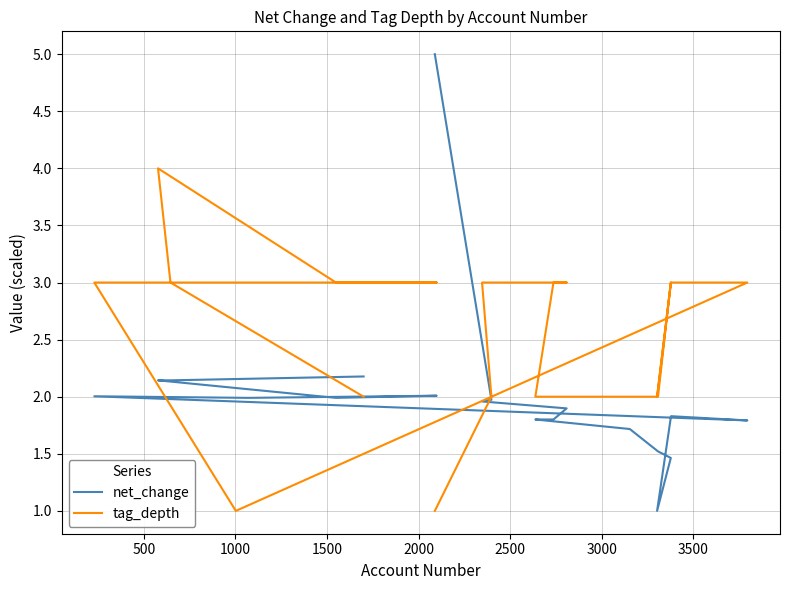

Which series has the largest total across all categories?

tag_depth